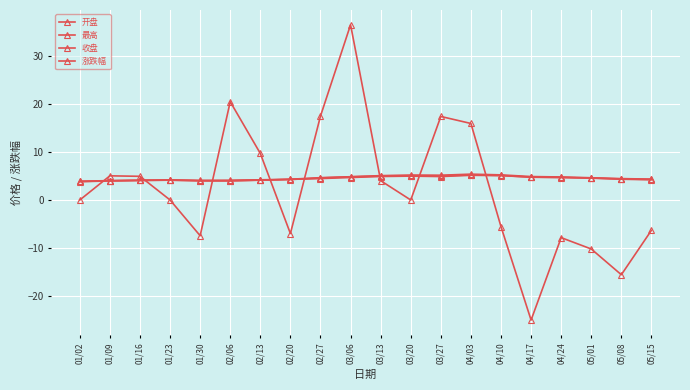

Which category has the lowest value across all series?

04/17